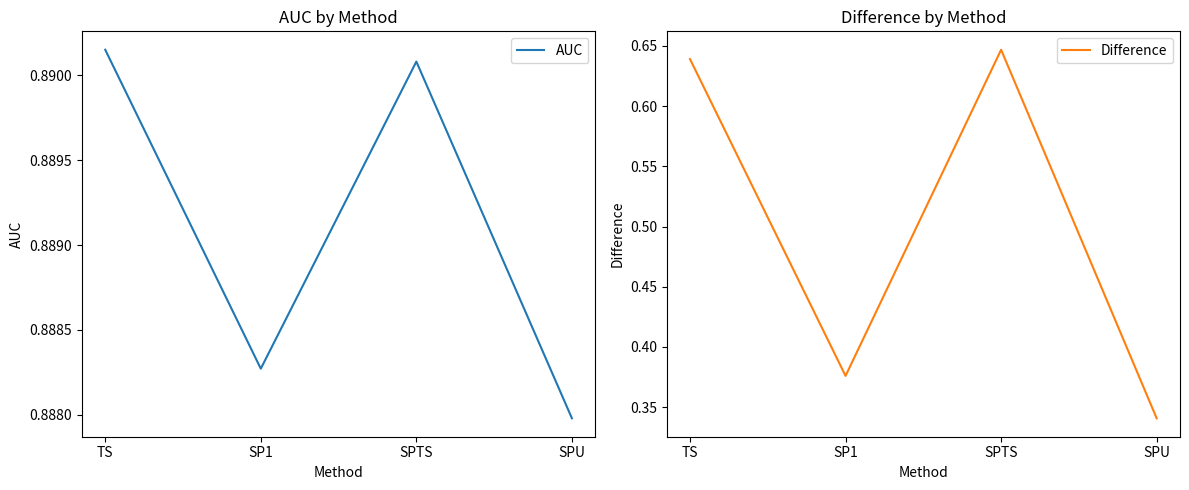

At which category is the sum across all series the highest?

SPTS